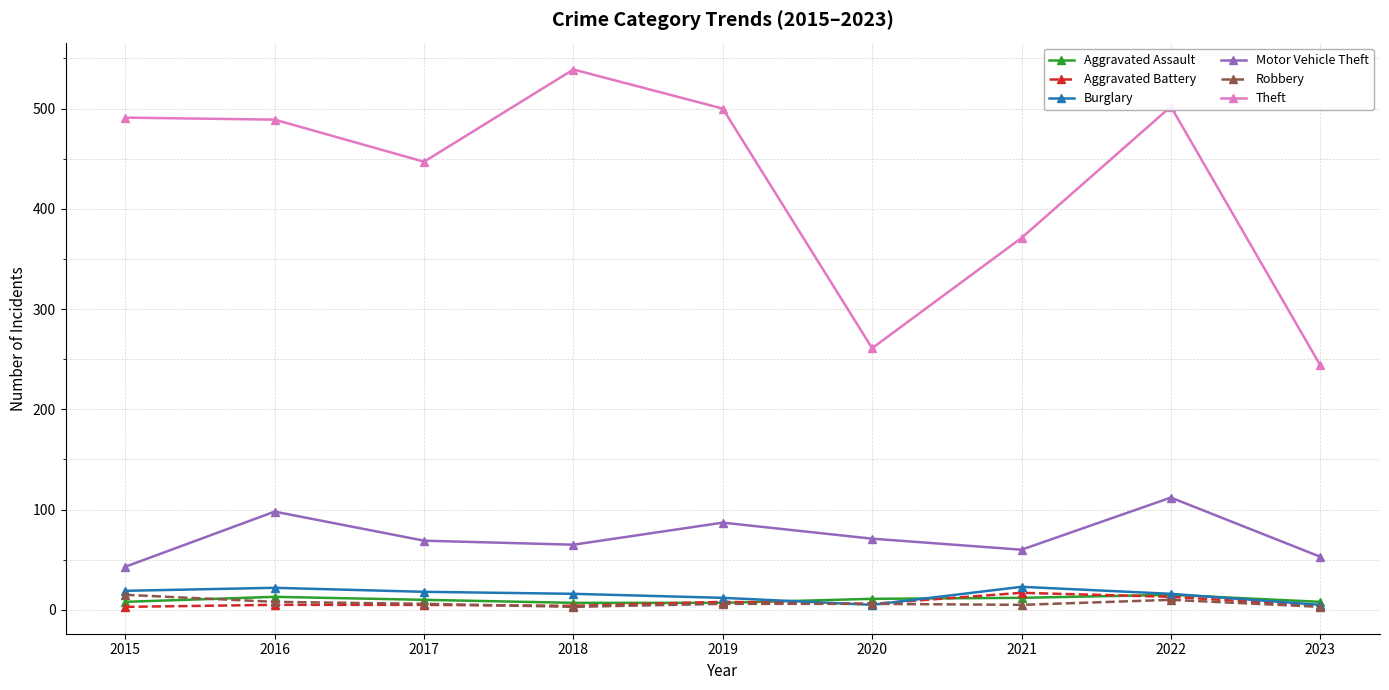

At which category is the sum across all series the highest?

2022